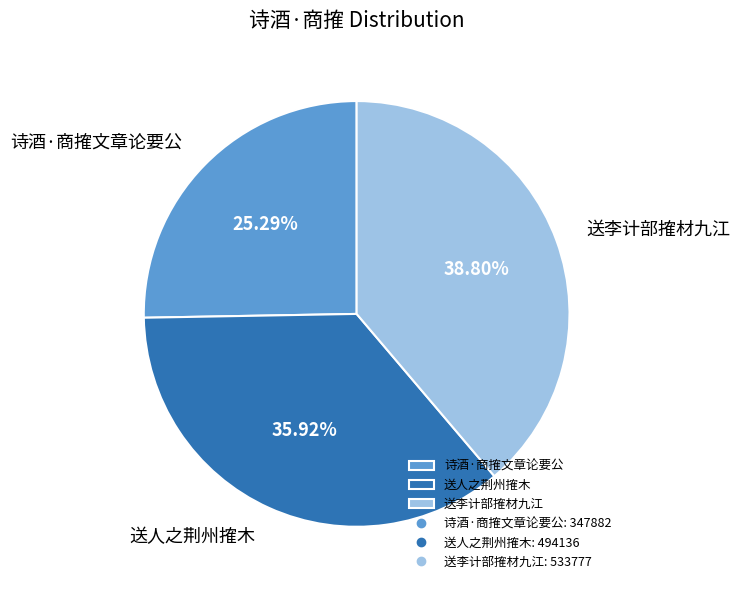

Rank the categories by value from lowest to highest.

诗酒·商搉文章论要公, 送人之荆州搉木, 送李计部搉材九江